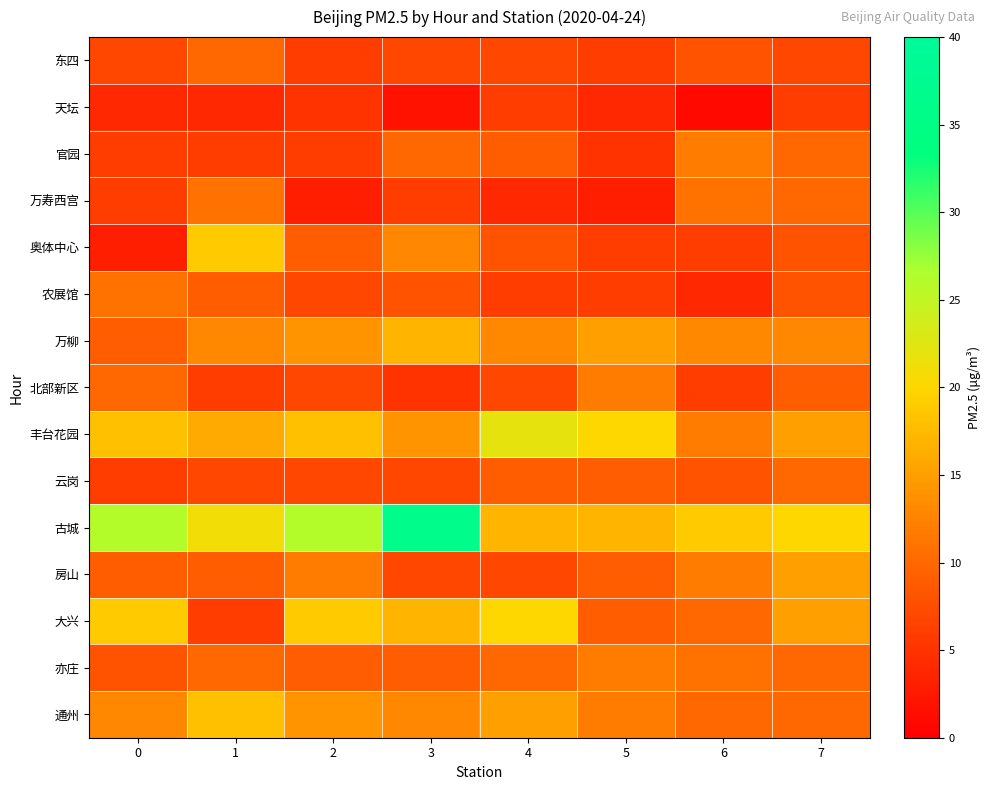

Which has a higher value, 1 or 4?

1